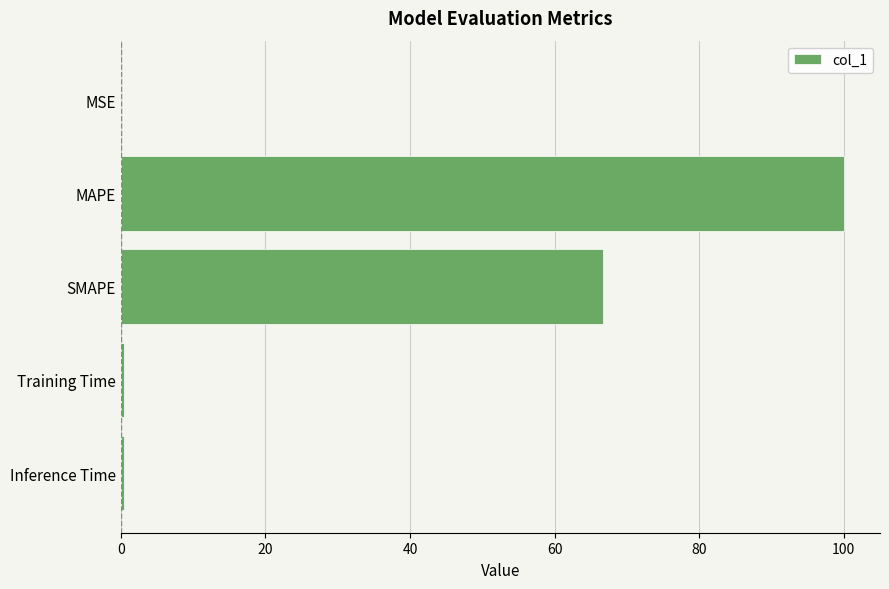

Count the number of categories in the chart.

5